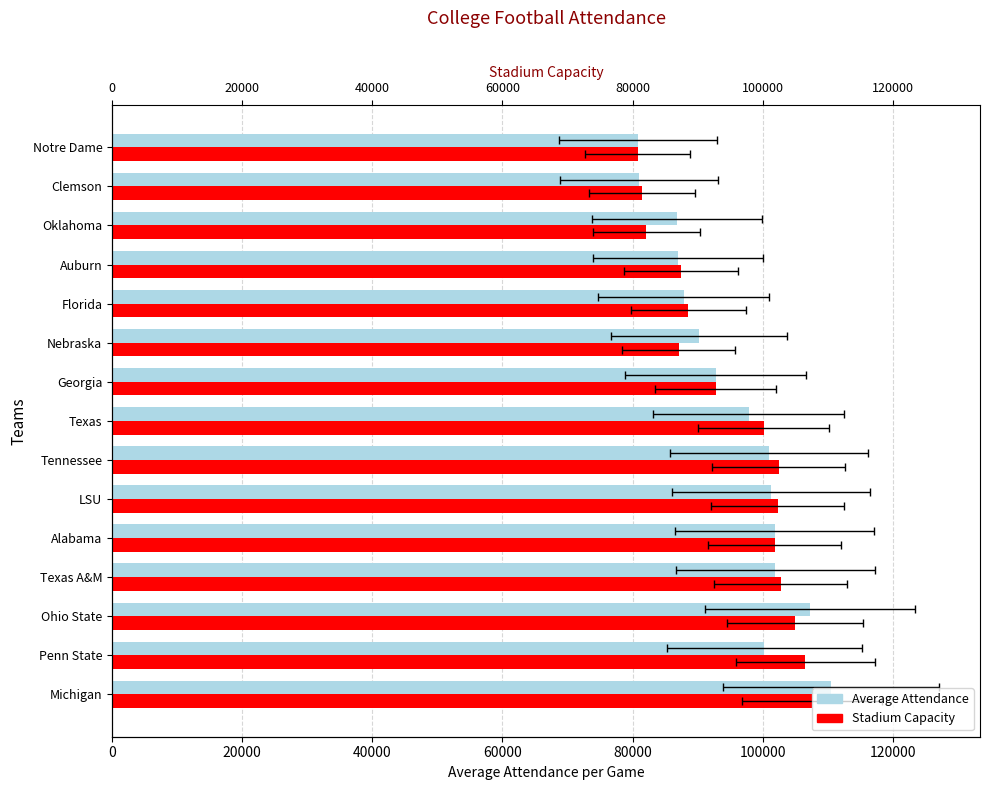

What is the sum of the Stadium Capacity values at Michigan and Oklahoma?

189713